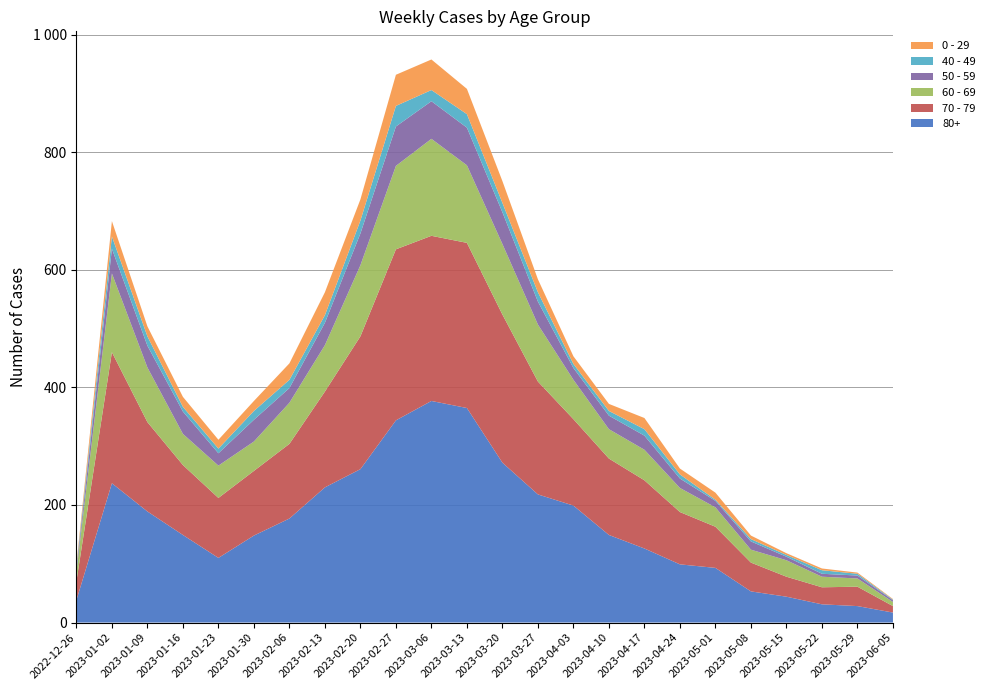

Reading left to right, what are all the values shown in this chart?

0 - 29: 4	26	17	17	15	17	28	39	36	53	52	43	37	22	13	12	19	10	12	6	3	3	2	1
40 - 49: 4	21	16	8	8	15	14	13	22	35	19	23	16	16	7	8	11	7	2	4	3	6	3	1
50 - 59: 5	42	37	38	21	37	25	38	54	67	64	64	54	39	20	23	24	16	11	14	6	5	5	3
60 - 69: 16	134	93	53	55	50	70	79	121	142	165	132	120	97	67	50	52	41	33	22	28	18	14	7
70 - 79: 32	223	152	119	102	110	127	163	226	291	281	281	252	192	147	130	116	89	70	49	34	29	33	11
80+: 38	237	189	149	110	148	177	230	261	344	377	365	272	218	199	149	126	99	93	53	44	31	28	17